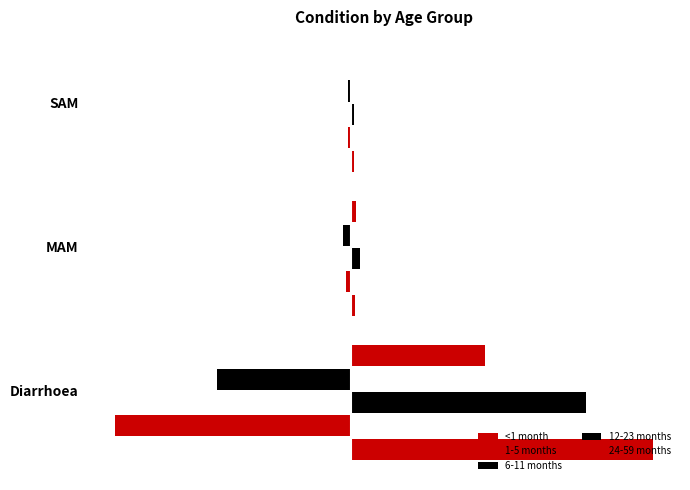

Which series has the widest spread of values?

<1 month